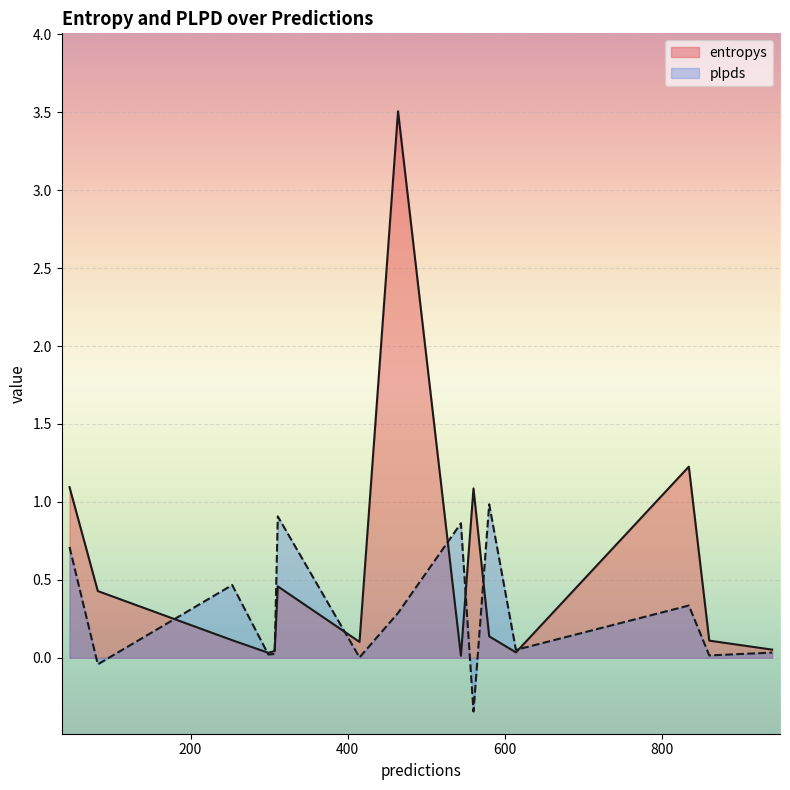

How many categories are shown in the chart?

15